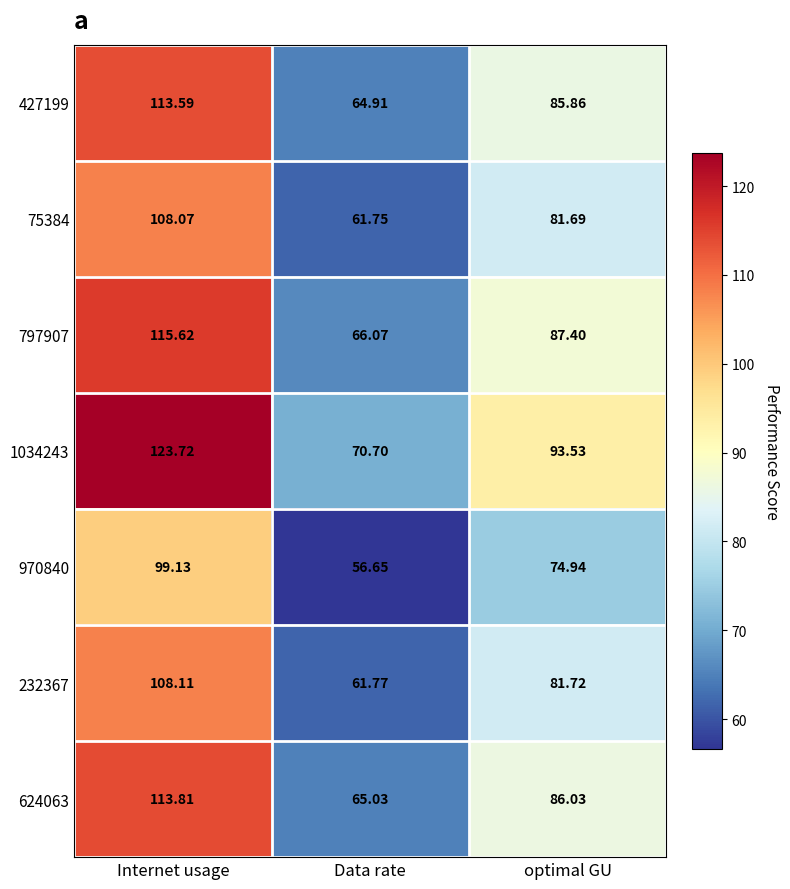

Count the number of categories in the chart.

3